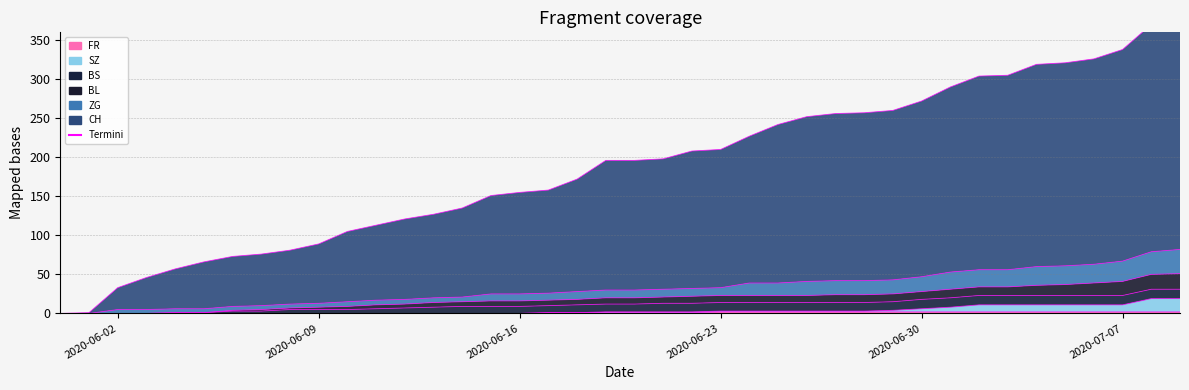

Reading left to right, extract all data points from this chart.

FR: 2020-05-31=0	2020-06-01=0	2020-06-02=0	2020-06-03=0	2020-06-04=0	2020-06-05=0	2020-06-06=0	2020-06-07=0	2020-06-08=0	2020-06-09=0	2020-06-10=0	2020-06-11=0	2020-06-12=0	2020-06-13=0	2020-06-14=0	2020-06-15=0	2020-06-16=0	2020-06-17=1	2020-06-18=1	2020-06-19=1	2020-06-20=1	2020-06-21=1	2020-06-22=1	2020-06-23=2	2020-06-24=2	2020-06-25=2	2020-06-26=2	2020-06-27=2	2020-06-28=2	2020-06-29=2	2020-06-30=2	2020-07-01=2	2020-07-02=2	2020-07-03=2	2020-07-04=2	2020-07-05=2	2020-07-06=2	2020-07-07=2	2020-07-08=2	2020-07-09=2
BL: 2020-05-31=0	2020-06-01=0	2020-06-02=0	2020-06-03=0	2020-06-04=1	2020-06-05=1	2020-06-06=4	2020-06-07=5	2020-06-08=7	2020-06-09=8	2020-06-10=9	2020-06-11=11	2020-06-12=12	2020-06-13=14	2020-06-14=15	2020-06-15=16	2020-06-16=16	2020-06-17=17	2020-06-18=18	2020-06-19=20	2020-06-20=20	2020-06-21=21	2020-06-22=22	2020-06-23=23	2020-06-24=23	2020-06-25=23	2020-06-26=23	2020-06-27=24	2020-06-28=24	2020-06-29=25	2020-06-30=28	2020-07-01=31	2020-07-02=34	2020-07-03=34	2020-07-04=36	2020-07-05=37	2020-07-06=39	2020-07-07=41	2020-07-08=50	2020-07-09=51
ZG: 2020-05-31=0	2020-06-01=0	2020-06-02=5	2020-06-03=5	2020-06-04=6	2020-06-05=6	2020-06-06=9	2020-06-07=10	2020-06-08=12	2020-06-09=13	2020-06-10=15	2020-06-11=17	2020-06-12=18	2020-06-13=20	2020-06-14=21	2020-06-15=25	2020-06-16=25	2020-06-17=26	2020-06-18=28	2020-06-19=30	2020-06-20=30	2020-06-21=31	2020-06-22=32	2020-06-23=33	2020-06-24=39	2020-06-25=39	2020-06-26=41	2020-06-27=42	2020-06-28=42	2020-06-29=43	2020-06-30=47	2020-07-01=53	2020-07-02=56	2020-07-03=56	2020-07-04=60	2020-07-05=61	2020-07-06=63	2020-07-07=67	2020-07-08=79	2020-07-09=82
SZ: 2020-05-31=0	2020-06-01=0	2020-06-02=0	2020-06-03=0	2020-06-04=0	2020-06-05=0	2020-06-06=0	2020-06-07=0	2020-06-08=0	2020-06-09=0	2020-06-10=0	2020-06-11=0	2020-06-12=0	2020-06-13=0	2020-06-14=0	2020-06-15=0	2020-06-16=0	2020-06-17=1	2020-06-18=1	2020-06-19=2	2020-06-20=2	2020-06-21=2	2020-06-22=2	2020-06-23=3	2020-06-24=3	2020-06-25=3	2020-06-26=3	2020-06-27=3	2020-06-28=3	2020-06-29=4	2020-06-30=6	2020-07-01=8	2020-07-02=11	2020-07-03=11	2020-07-04=11	2020-07-05=11	2020-07-06=11	2020-07-07=11	2020-07-08=19	2020-07-09=19
CH: 2020-05-31=0	2020-06-01=1	2020-06-02=33	2020-06-03=46	2020-06-04=57	2020-06-05=66	2020-06-06=73	2020-06-07=76	2020-06-08=81	2020-06-09=89	2020-06-10=105	2020-06-11=113	2020-06-12=121	2020-06-13=127	2020-06-14=135	2020-06-15=151	2020-06-16=155	2020-06-17=158	2020-06-18=172	2020-06-19=196	2020-06-20=196	2020-06-21=198	2020-06-22=208	2020-06-23=210	2020-06-24=227	2020-06-25=242	2020-06-26=252	2020-06-27=256	2020-06-28=257	2020-06-29=260	2020-06-30=272	2020-07-01=290	2020-07-02=304	2020-07-03=305	2020-07-04=319	2020-07-05=321	2020-07-06=326	2020-07-07=338	2020-07-08=370	2020-07-09=389